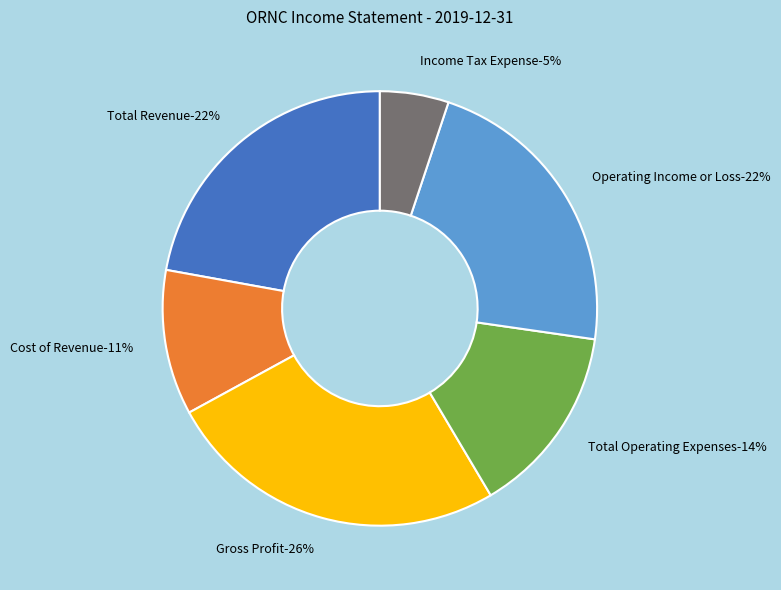

To the nearest percent, what is the combined percentage of Total Revenue and Gross Profit?

48%